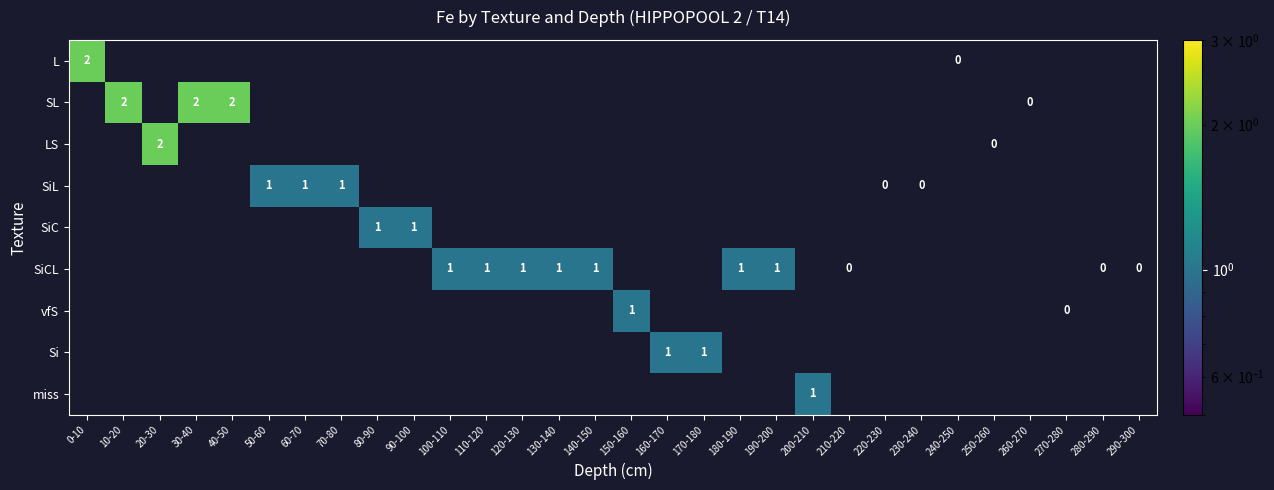

True or false: SiC has a value of 1 at 90-100.

True